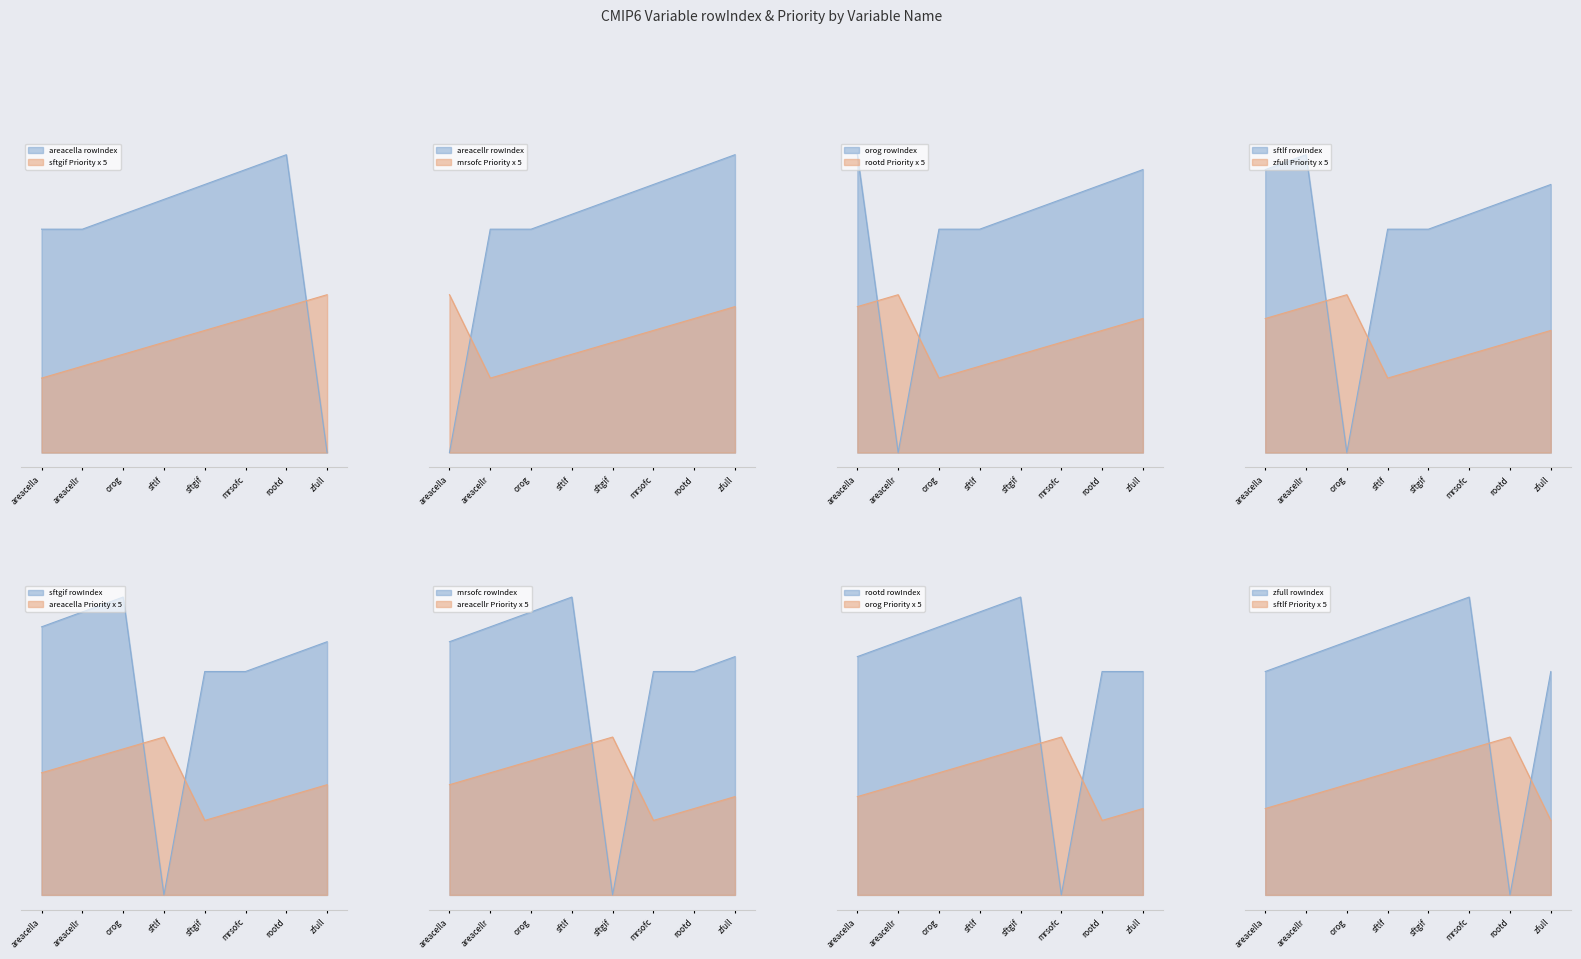

How many values are below 17?

4